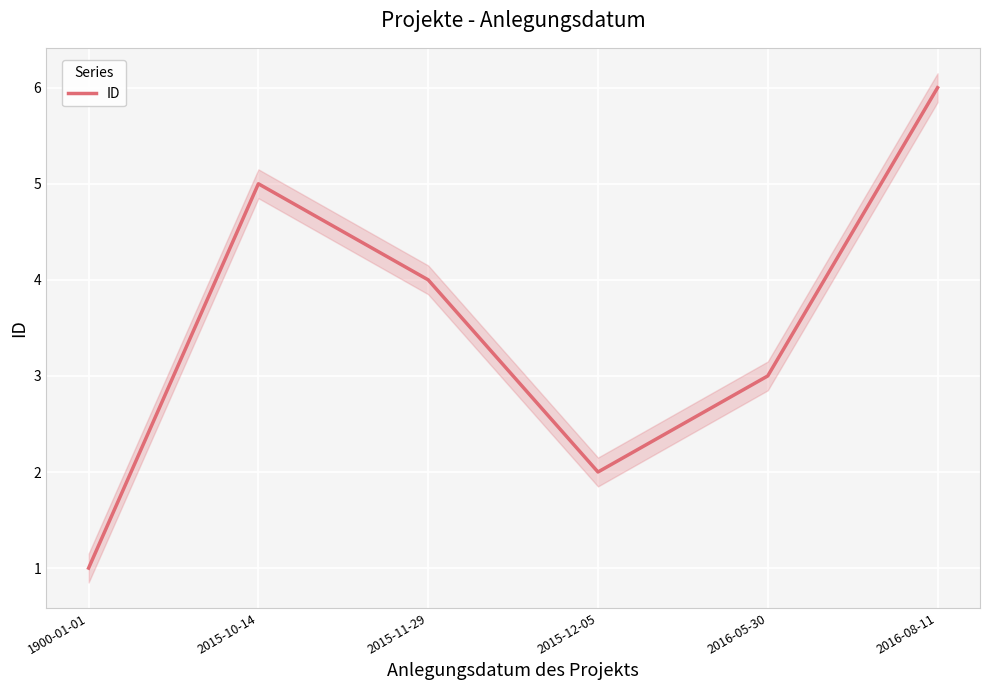

What is the ratio of the value at 2015-12-05 to the value at 2016-08-11?

0.3